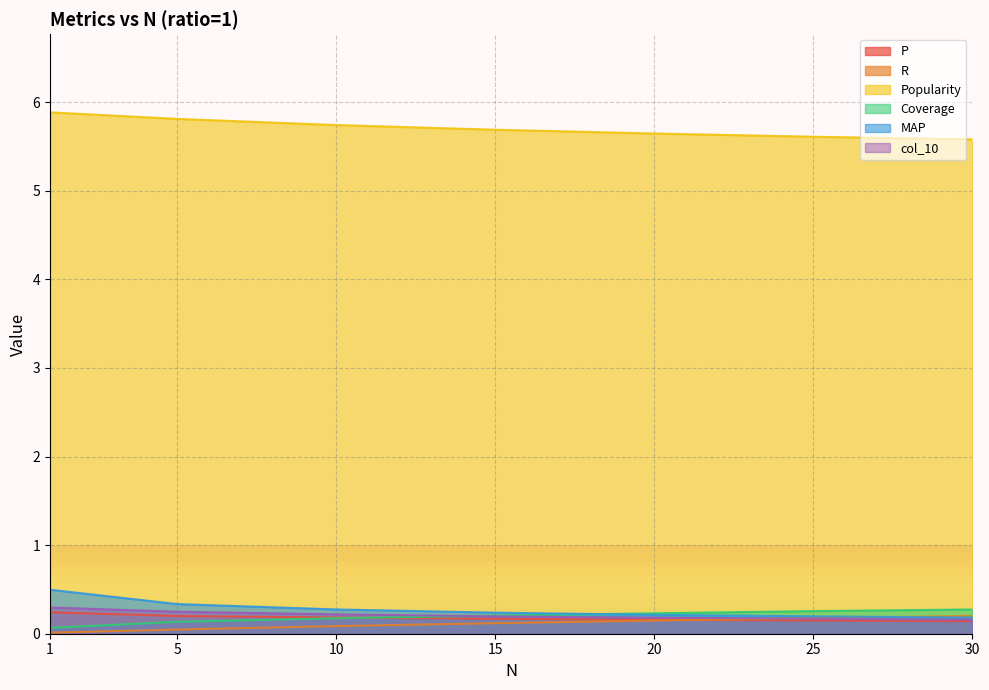

Reading left to right, list all the values displayed in this chart.

P: 0.2	0.2	0.2	0.2	0.2	0.1	0.1
R: 0.0	0.0	0.1	0.1	0.1	0.2	0.2
Popularity: 5.9	5.8	5.7	5.7	5.6	5.6	5.6
Coverage: 0.1	0.1	0.2	0.2	0.2	0.3	0.3
MAP: 0.5	0.3	0.3	0.2	0.2	0.2	0.2
col_10: 0.3	0.2	0.2	0.2	0.2	0.2	0.2